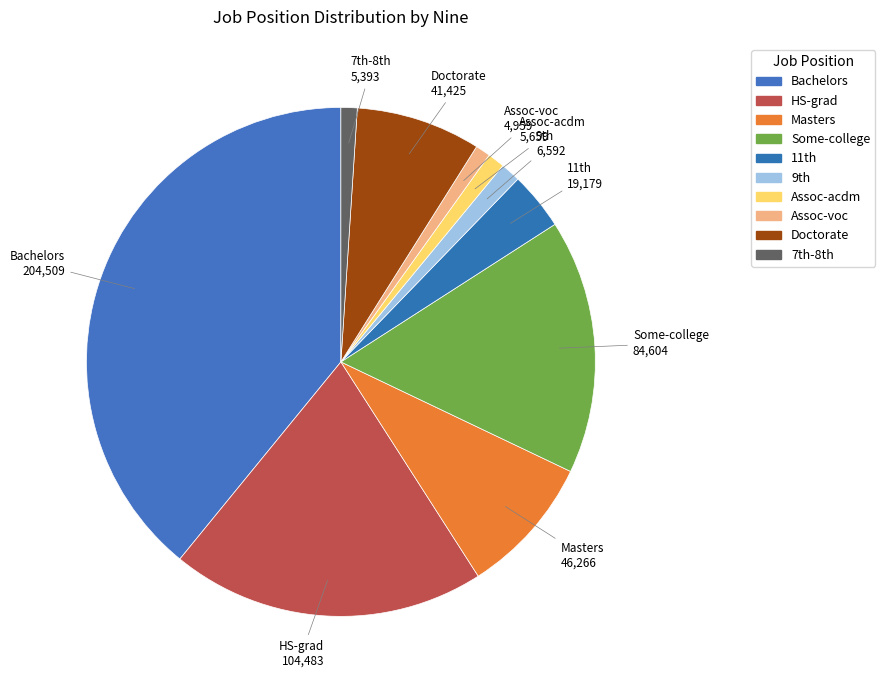

How many segments does this pie chart have?

10